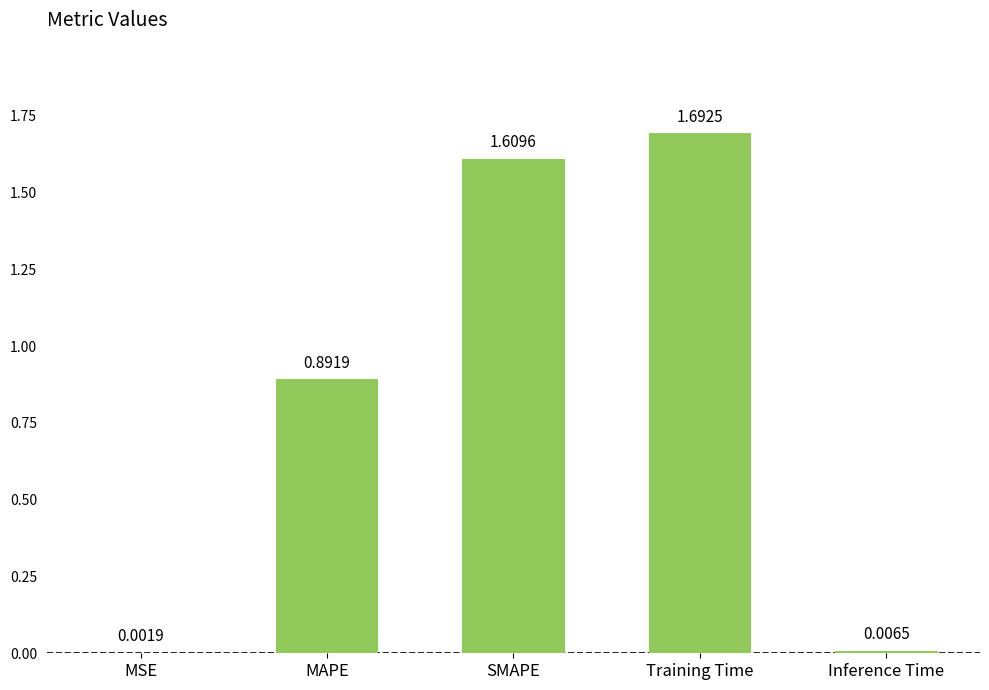

At which label is the value closest to 0?

MSE